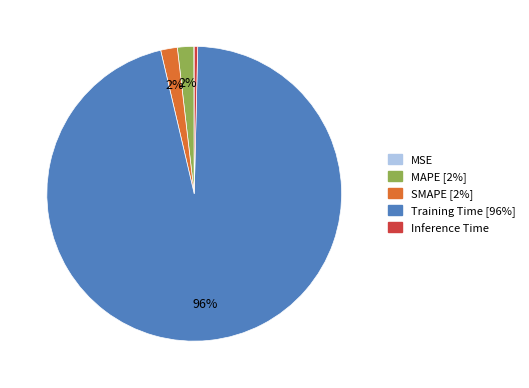

True or false: SMAPE accounts for 2% of the total.

True